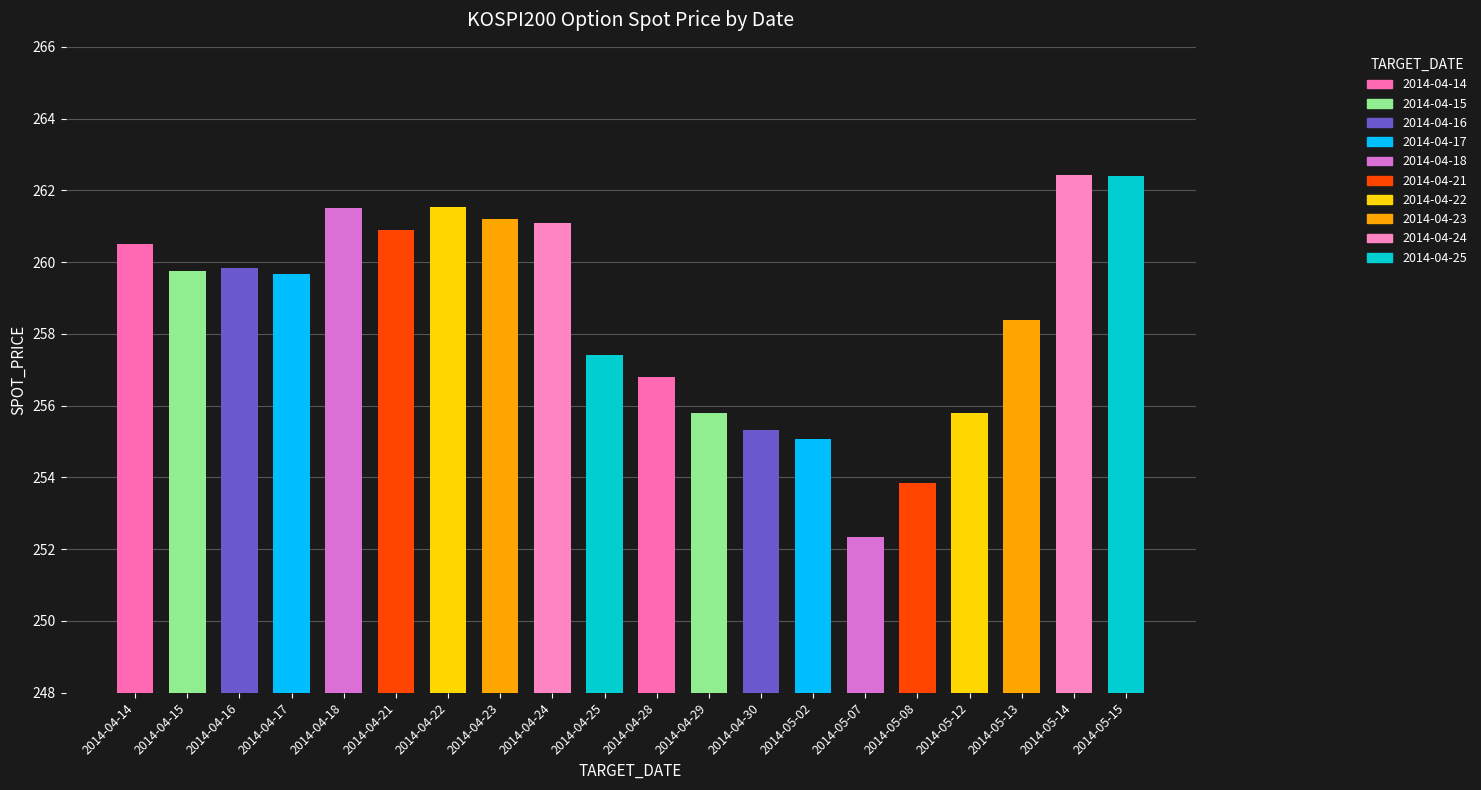

Reading left to right, what are all the values shown in this chart?

260.5	259.7	259.8	259.7	261.5	260.9	261.6	261.2	261.1	257.4	256.8	255.8	255.3	255.1	252.3	253.8	255.8	258.4	262.4	262.4